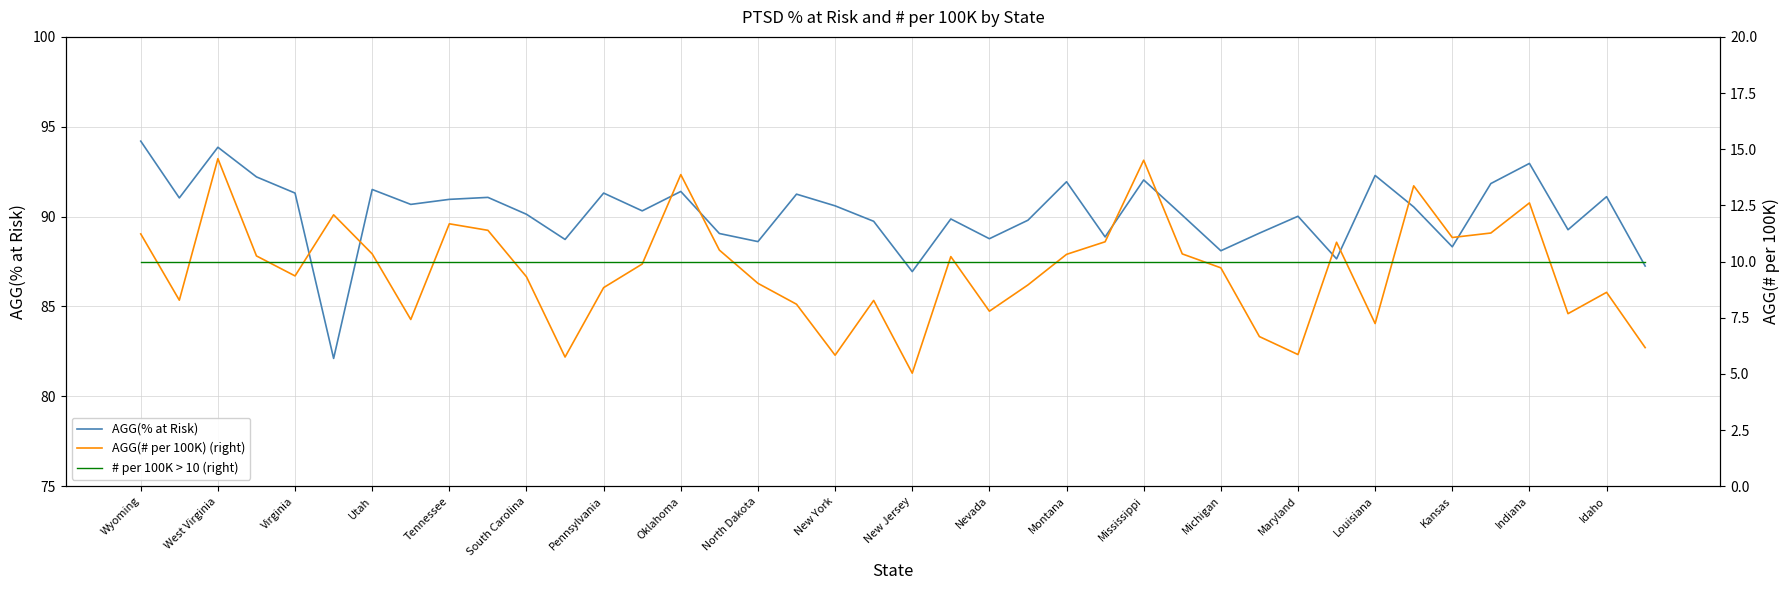

What value does the # per 100K > 10 (right) series have at Tennessee?

10.0